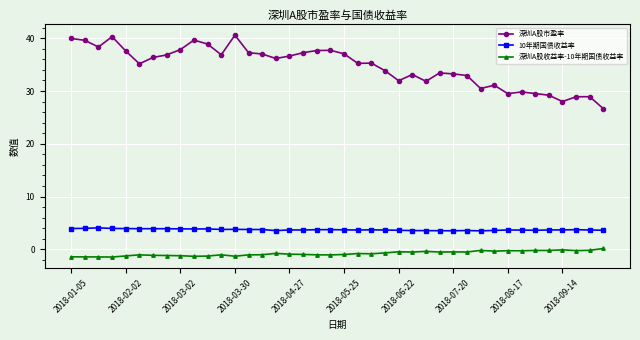

True or false: 深圳A股市盈率 has more than 1 interior local peaks.

True